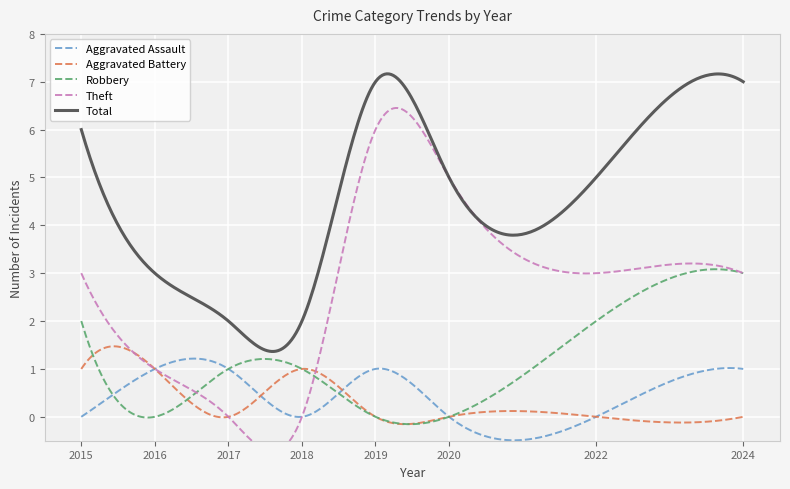

What is the value of the Theft point at the 8th from the left?

3